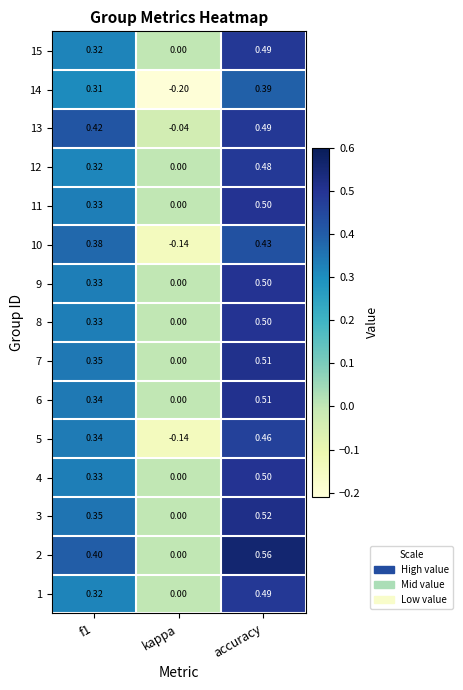

What is the total value across all series at kappa?

-0.5